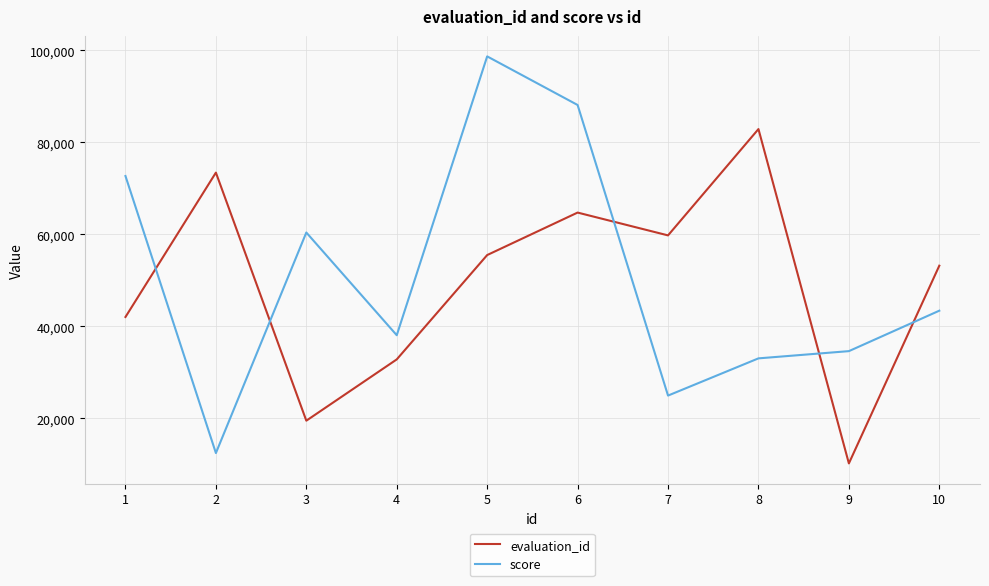

At which label is evaluation_id closest to 46565?

1